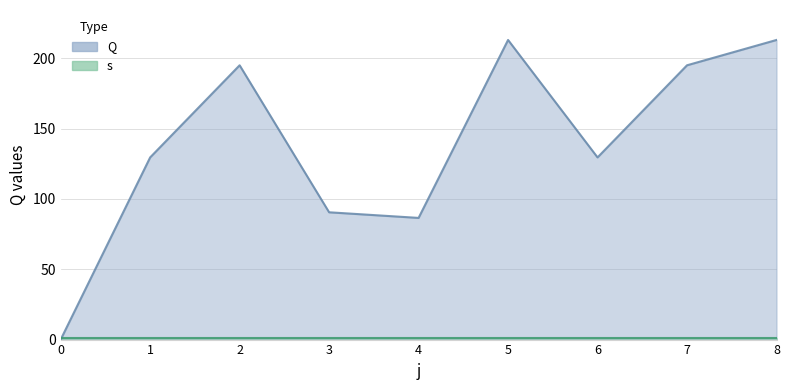

List the labels in order of value, largest first.

5, 8, 2, 7, 1, 6, 3, 4, 0